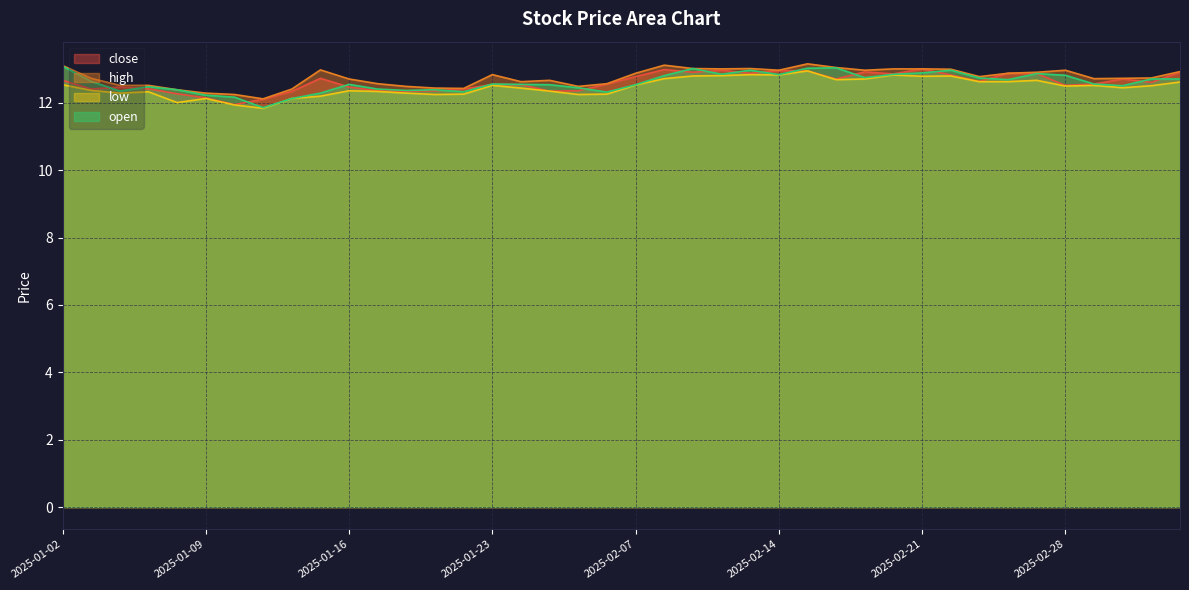

What is the minimum value shown in the chart?

11.8